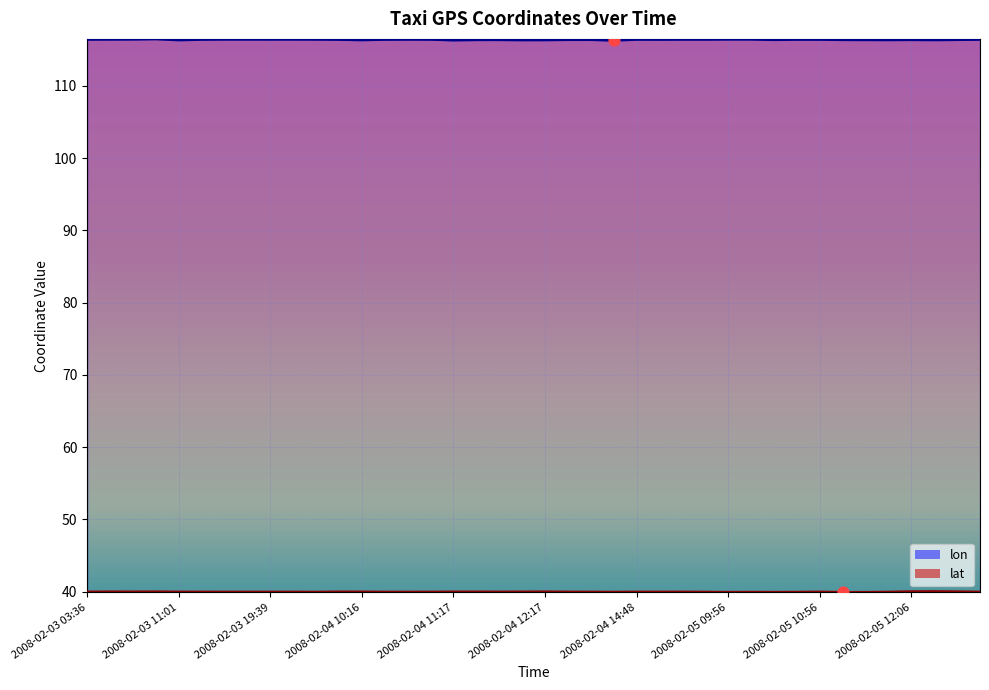

What are all the series names shown in the legend?

lon, lat